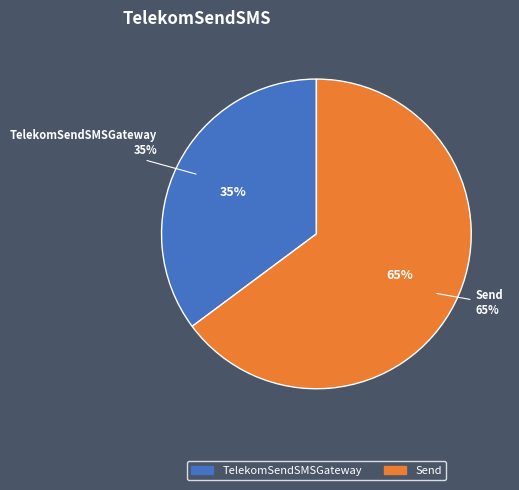

Rank the categories by value from highest to lowest.

Send, TelekomSendSMSGateway